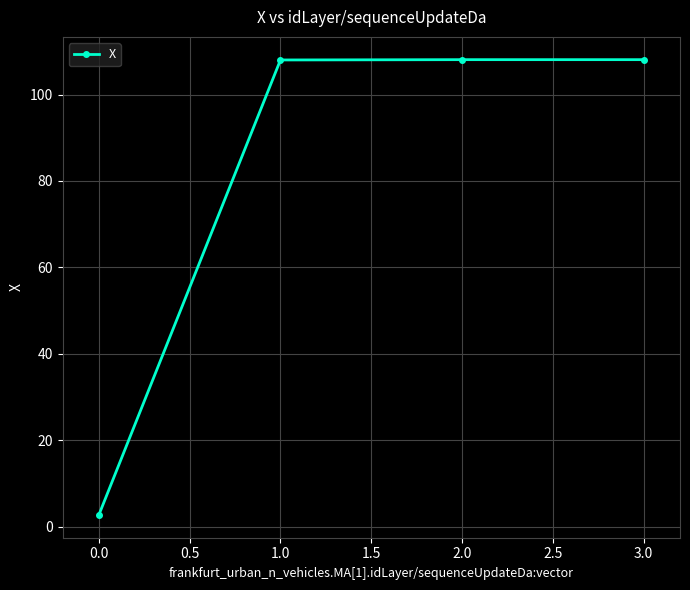

How many lines are shown in the chart?

1